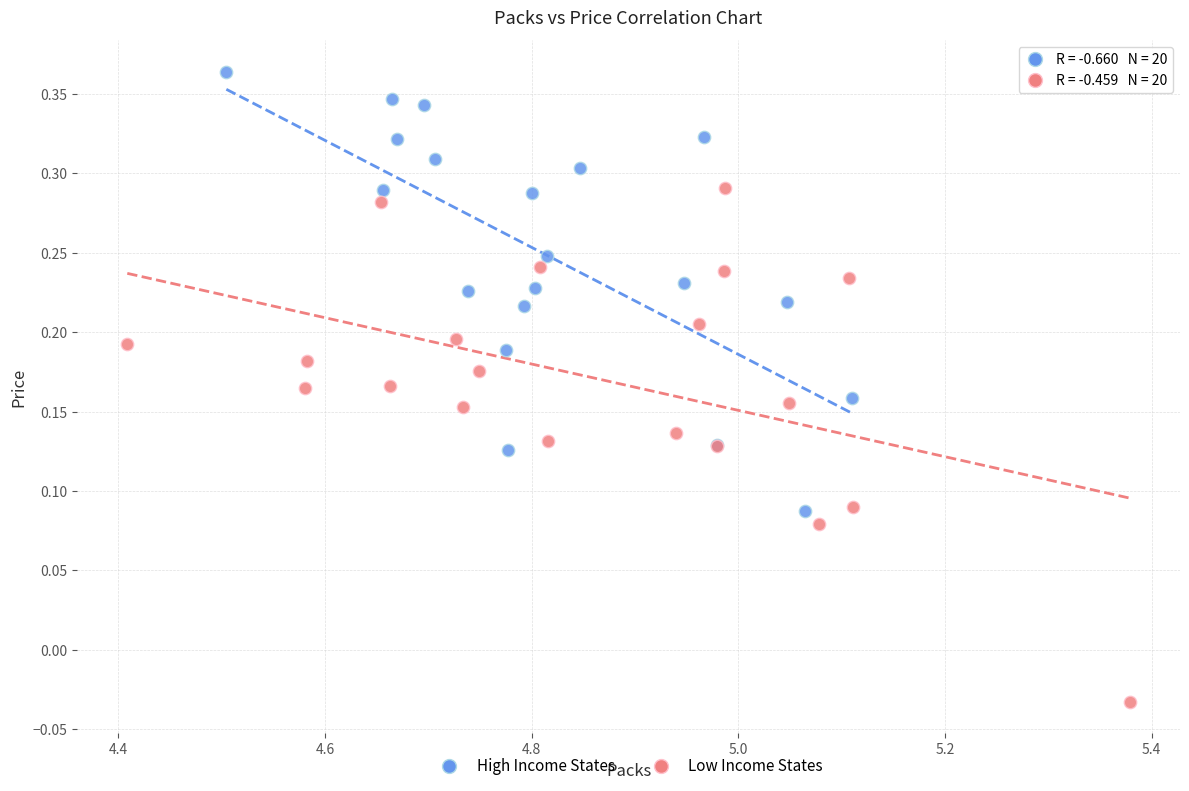

Which series has the widest spread of Y values?

Low Income States